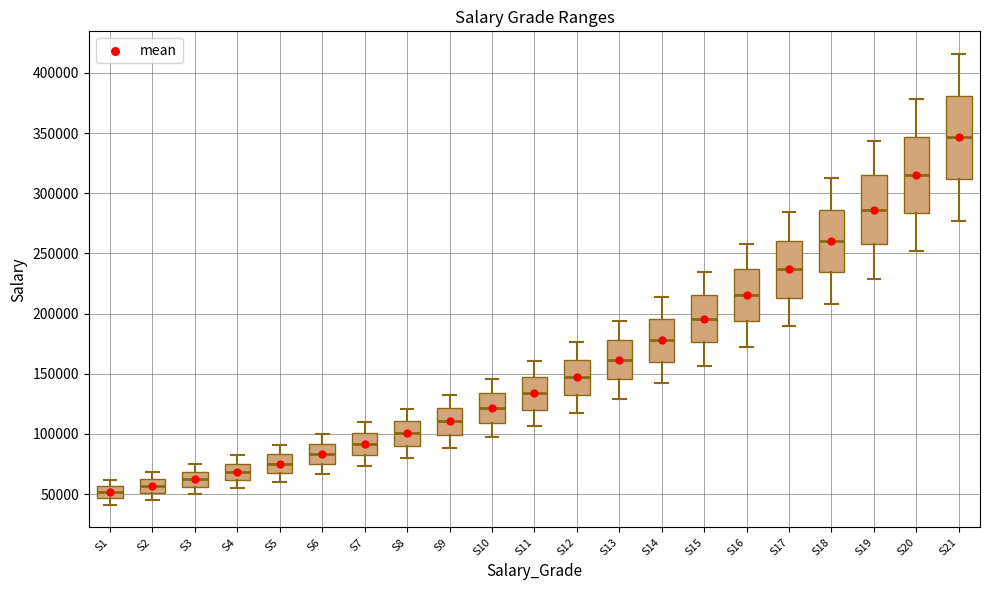

Reading left to right, transcribe this box plot: for each box, give where its median line is, the range the box spans, and where its two whiskers end, as read against the y-axis. The values are not printed on the chart, so give them approximately, as read against the axis.

S1: median 50000, box 45000 to 55000, whiskers 40000 to 60000
S2: median 55000, box 50000 to 60000, whiskers 45000 to 70000
S3: median 60000, box 55000 to 70000, whiskers 50000 to 75000
S4: median 70000, box 60000 to 75000, whiskers 55000 to 80000
S5: median 75000, box 70000 to 85000, whiskers 60000 to 90000
S6: median 85000, box 75000 to 90000, whiskers 65000 to 100000
S7: median 90000, box 80000 to 100000, whiskers 75000 to 110000
S8: median 100000, box 90000 to 110000, whiskers 80000 to 120000
S9: median 110000, box 100000 to 120000, whiskers 90000 to 130000
S10: median 120000, box 110000 to 135000, whiskers 95000 to 145000
S11: median 135000, box 120000 to 145000, whiskers 105000 to 160000
S12: median 145000, box 130000 to 160000, whiskers 120000 to 175000
S13: median 160000, box 145000 to 180000, whiskers 130000 to 195000
S14: median 180000, box 160000 to 195000, whiskers 140000 to 215000
S15: median 195000, box 175000 to 215000, whiskers 155000 to 235000
S16: median 215000, box 195000 to 235000, whiskers 170000 to 260000
S17: median 235000, box 215000 to 260000, whiskers 190000 to 285000
S18: median 260000, box 235000 to 285000, whiskers 210000 to 310000
S19: median 285000, box 260000 to 315000, whiskers 230000 to 345000
S20: median 315000, box 285000 to 345000, whiskers 250000 to 380000
S21: median 345000, box 310000 to 380000, whiskers 275000 to 415000